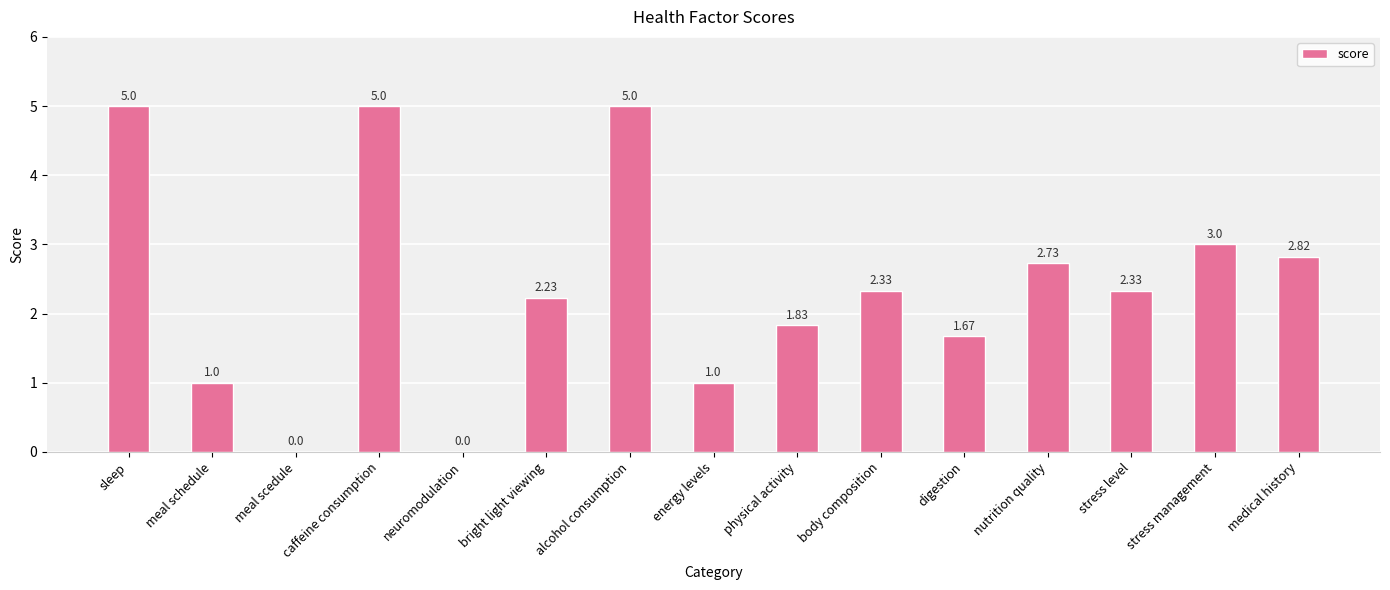

What is the change in value from alcohol consumption to stress management?

-2.0